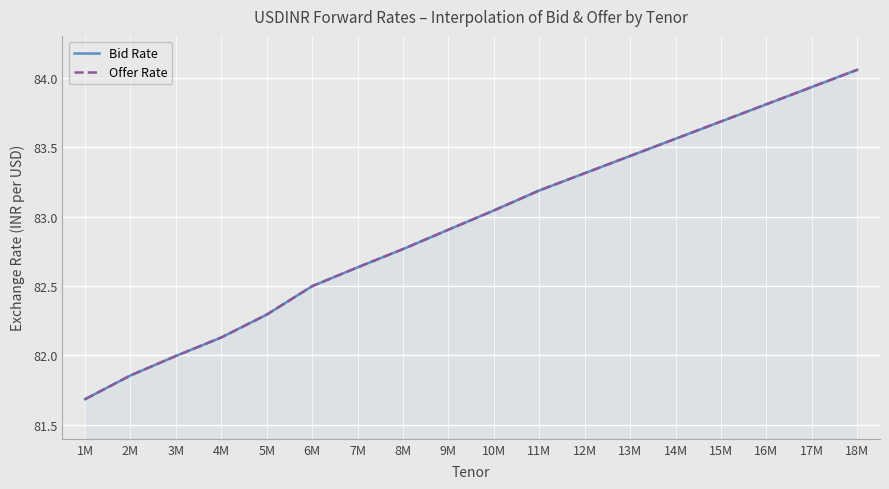

Between 4M and 11M, which series saw the biggest shift?

Bid Rate